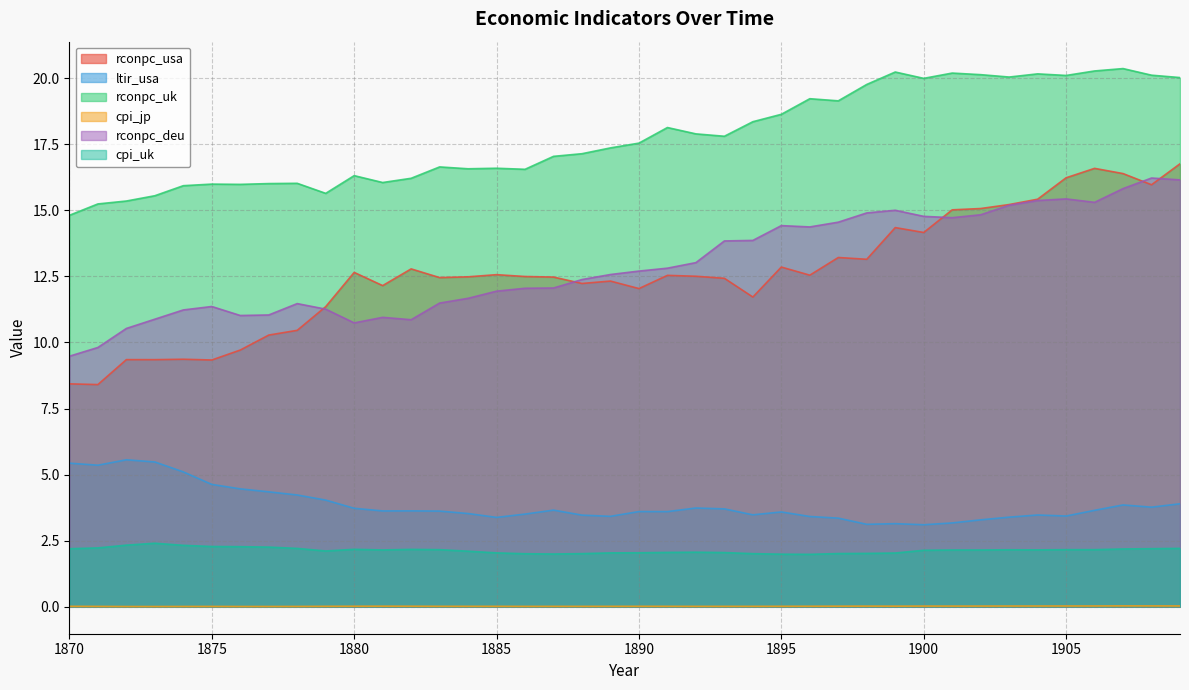

Reading left to right, list all the values displayed in this chart.

rconpc_usa: 8.4	8.4	9.4	9.3	9.4	9.3	9.7	10.3	10.5	11.4	12.6	12.2	12.8	12.5	12.5	12.6	12.5	12.5	12.2	12.3	12.0	12.5	12.5	12.4	11.7	12.9	12.5	13.2	13.1	14.3	14.2	15.0	15.1	15.2	15.4	16.2	16.6	16.4	16.0	16.8
ltir_usa: 5.4	5.4	5.6	5.5	5.1	4.6	4.5	4.3	4.2	4.0	3.7	3.6	3.6	3.6	3.5	3.4	3.5	3.7	3.5	3.4	3.6	3.6	3.7	3.7	3.5	3.6	3.4	3.4	3.1	3.1	3.1	3.2	3.3	3.4	3.5	3.4	3.6	3.9	3.8	3.9
rconpc_uk: 14.8	15.2	15.3	15.6	15.9	16.0	16.0	16.0	16.0	15.6	16.3	16.1	16.2	16.6	16.6	16.6	16.6	17.0	17.1	17.4	17.5	18.1	17.9	17.8	18.4	18.6	19.2	19.1	19.8	20.2	20.0	20.2	20.1	20.0	20.2	20.1	20.3	20.4	20.1	20.0
cpi_jp: 0.0	0.0	0.0	0.0	0.0	0.0	0.0	0.0	0.0	0.0	0.0	0.0	0.0	0.0	0.0	0.0	0.0	0.0	0.0	0.0	0.0	0.0	0.0	0.0	0.0	0.0	0.0	0.0	0.0	0.0	0.0	0.0	0.0	0.0	0.0	0.0	0.0	0.0	0.0	0.0
rconpc_deu: 9.5	9.8	10.5	10.9	11.2	11.4	11.0	11.0	11.5	11.3	10.7	10.9	10.9	11.5	11.7	11.9	12.1	12.1	12.4	12.6	12.7	12.8	13.0	13.8	13.9	14.4	14.4	14.6	14.9	15.0	14.8	14.7	14.8	15.2	15.4	15.4	15.3	15.8	16.2	16.1
cpi_uk: 2.2	2.2	2.3	2.4	2.3	2.3	2.3	2.3	2.2	2.1	2.2	2.2	2.2	2.2	2.1	2.0	2.0	2.0	2.0	2.0	2.0	2.1	2.1	2.1	2.0	2.0	2.0	2.0	2.0	2.0	2.1	2.1	2.1	2.2	2.2	2.2	2.2	2.2	2.2	2.2